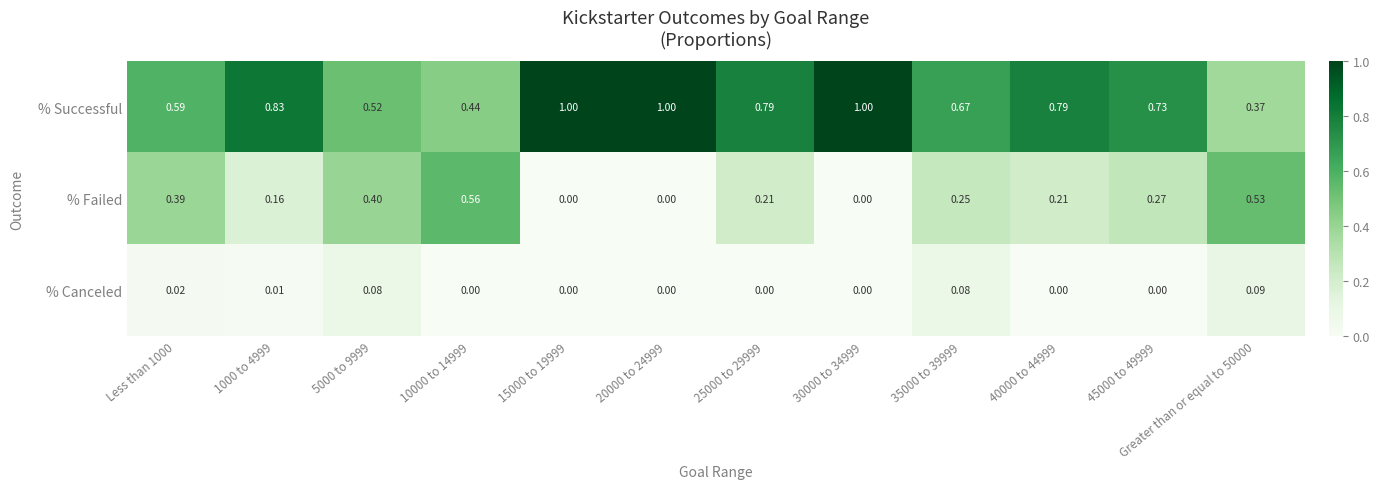

What is the greatest value displayed?

1.0